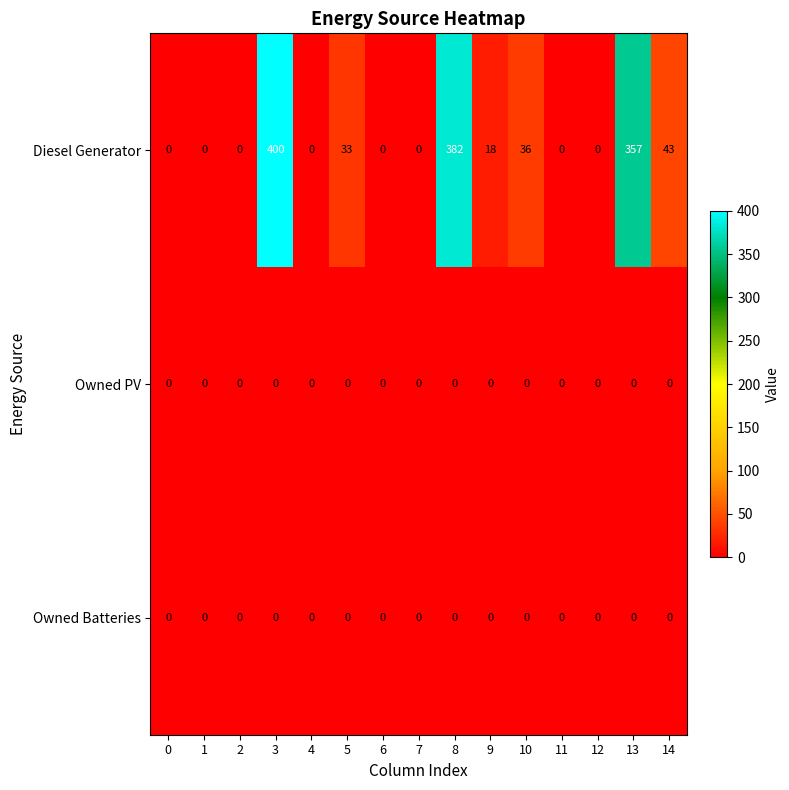

What is the greatest value displayed?

400